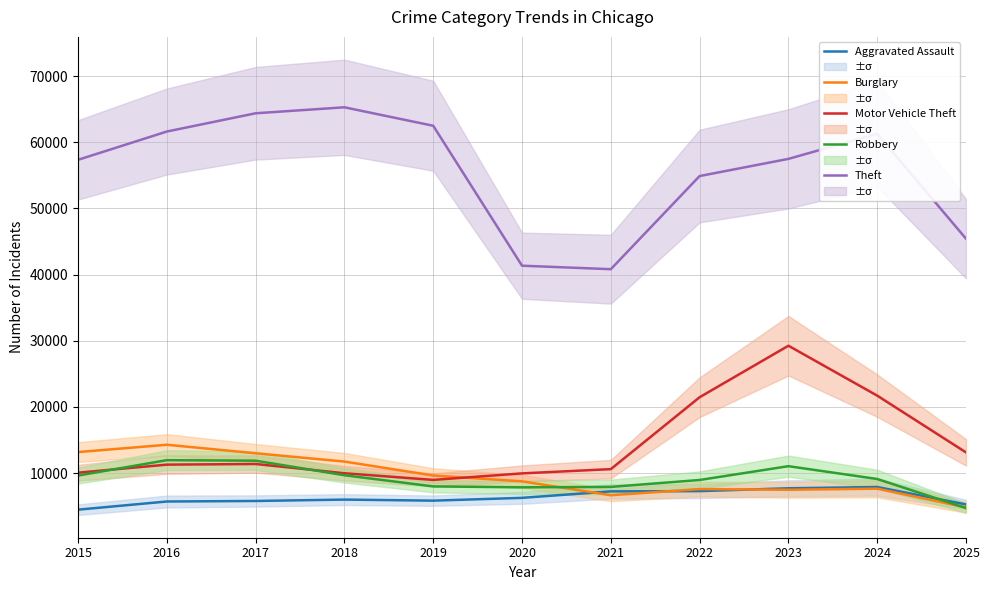

What is the total value across all series at 2023?

112999